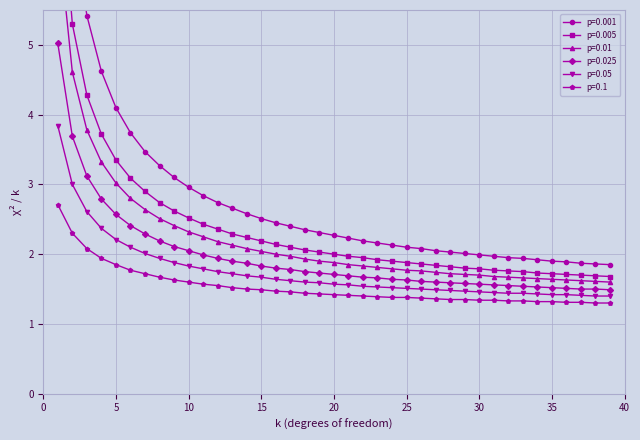

Is it true that p=0.005 equals 0.6 at 9?

False